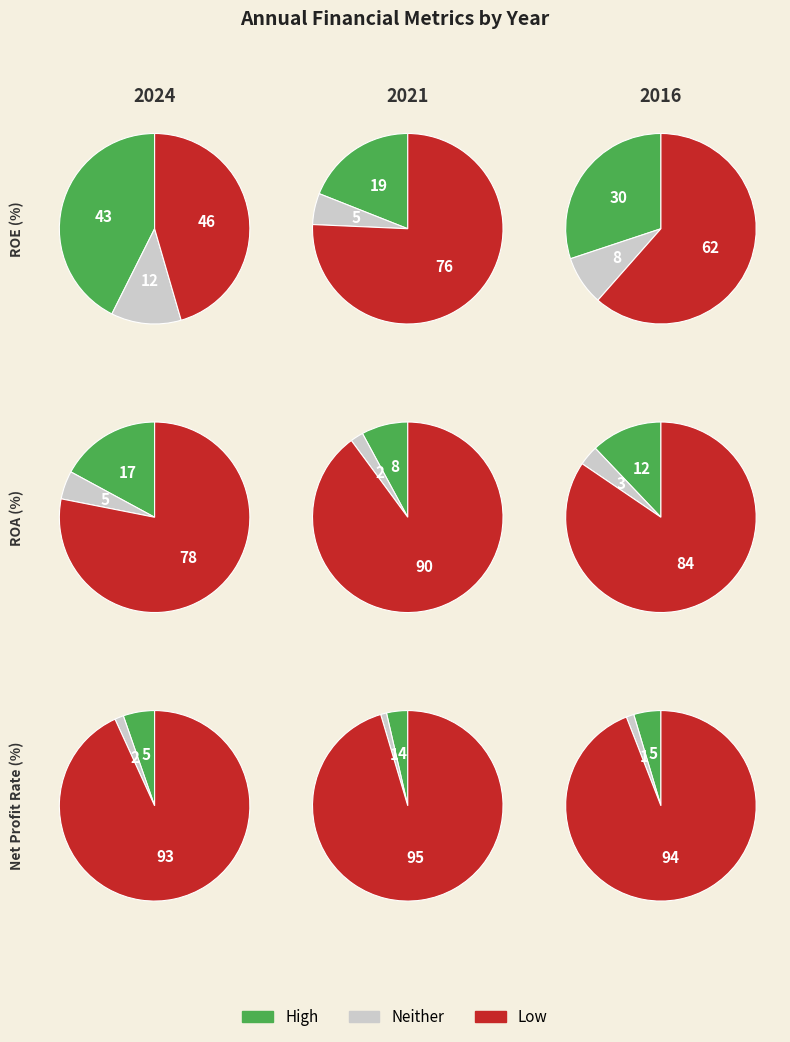

What percentage is NOT represented by 2024?

80.4%